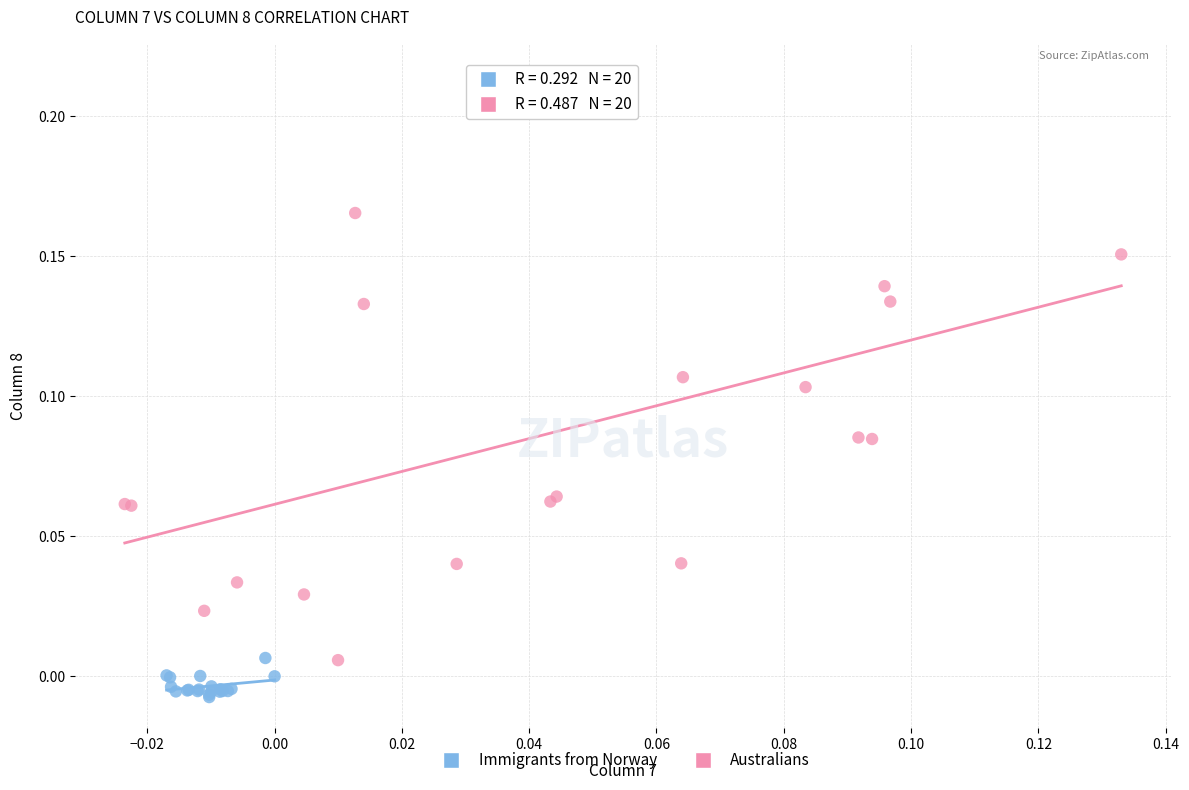

Which series reaches the maximum Y coordinate?

Australians